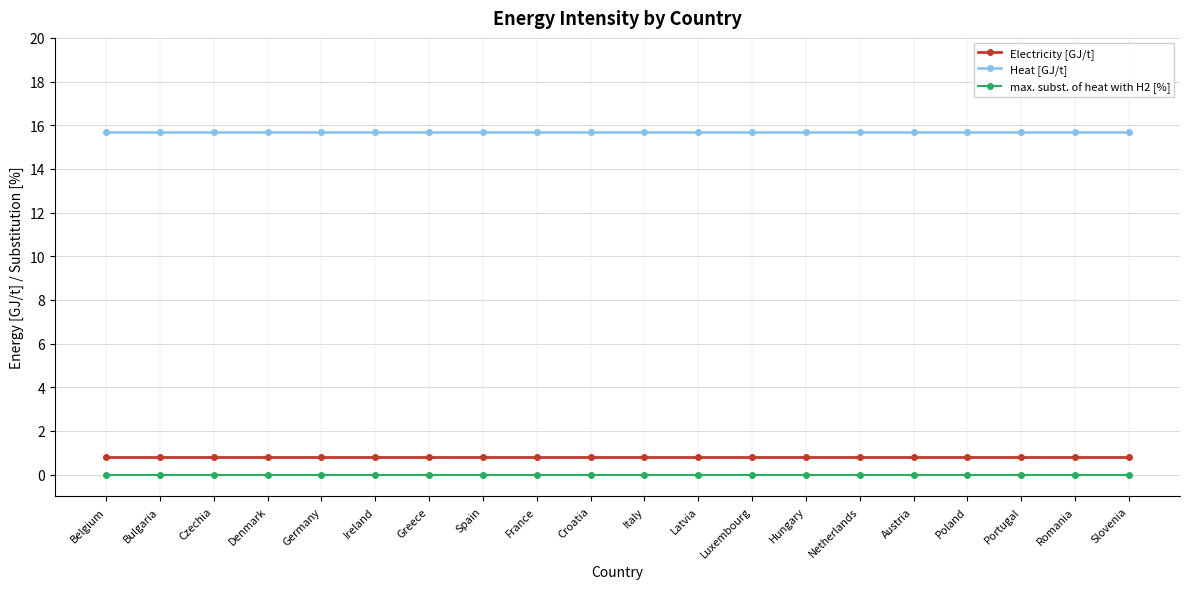

What is the average value of the Heat [GJ/t] series?

15.7